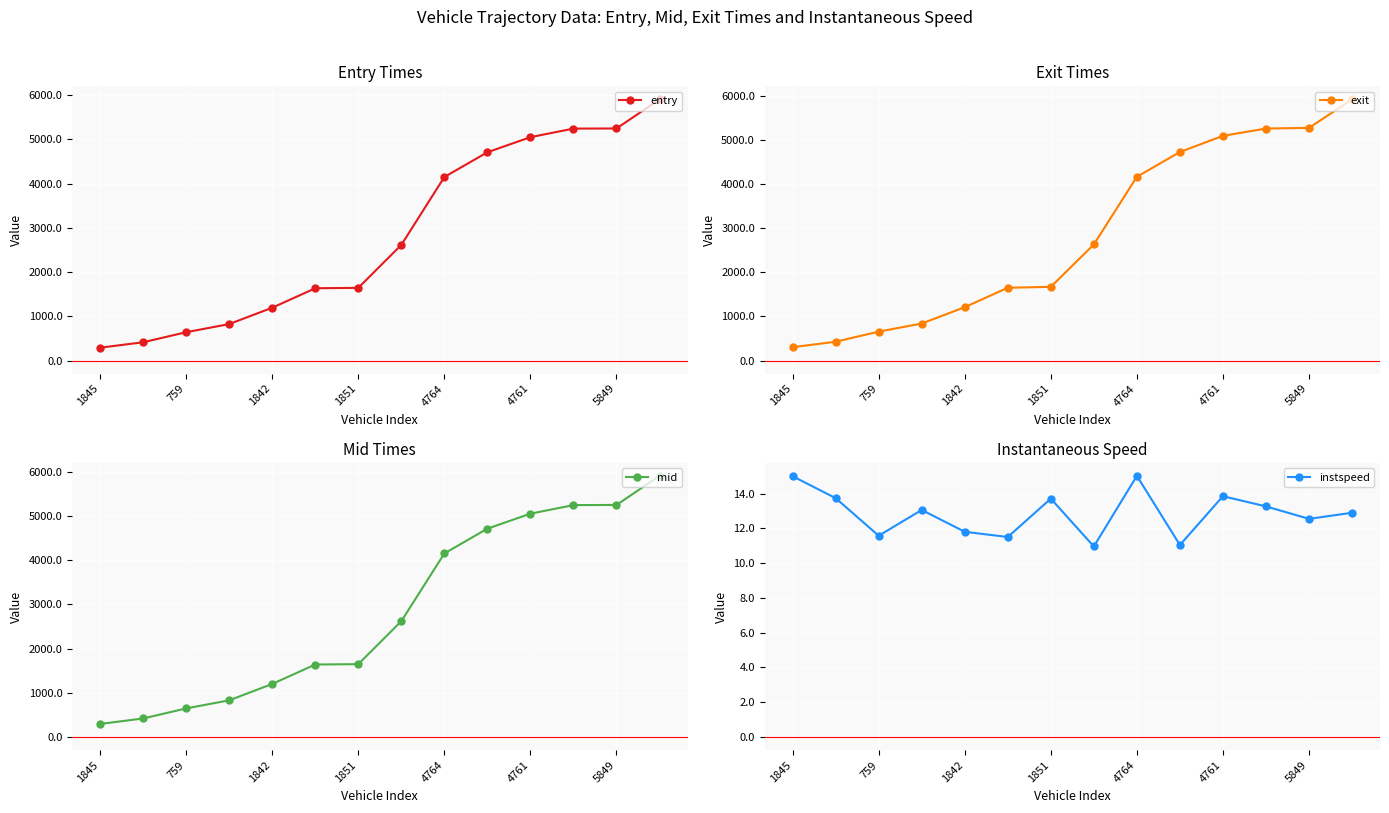

In instspeed, how many points are lower than both neighbors (excluding endpoints)?

5